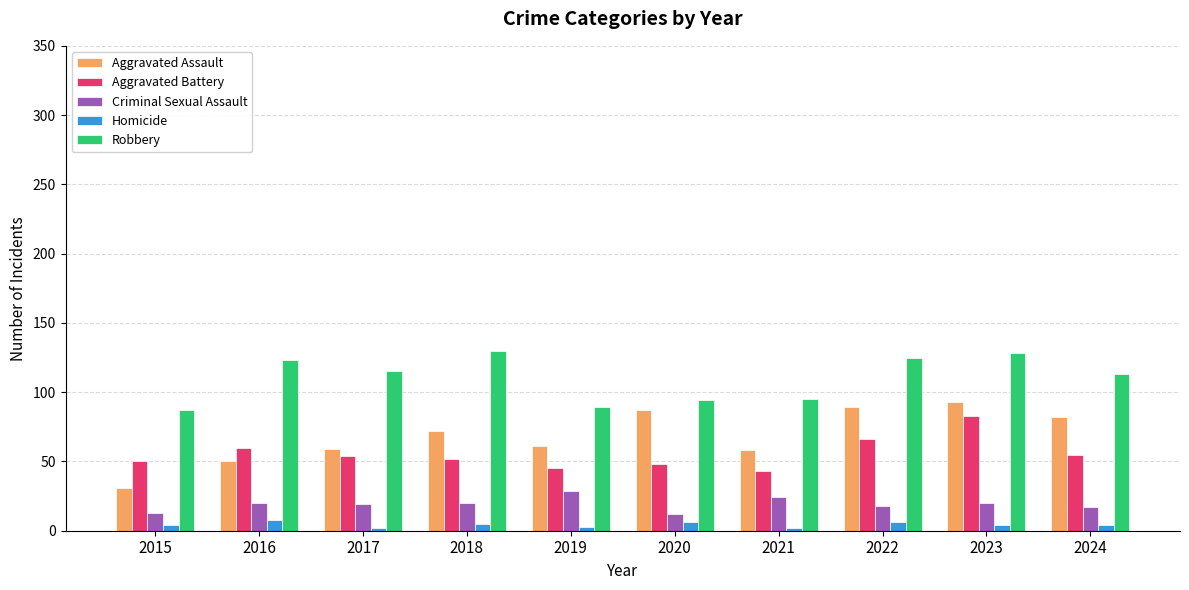

True or false: Robbery has a value of 225 at 2022.

False